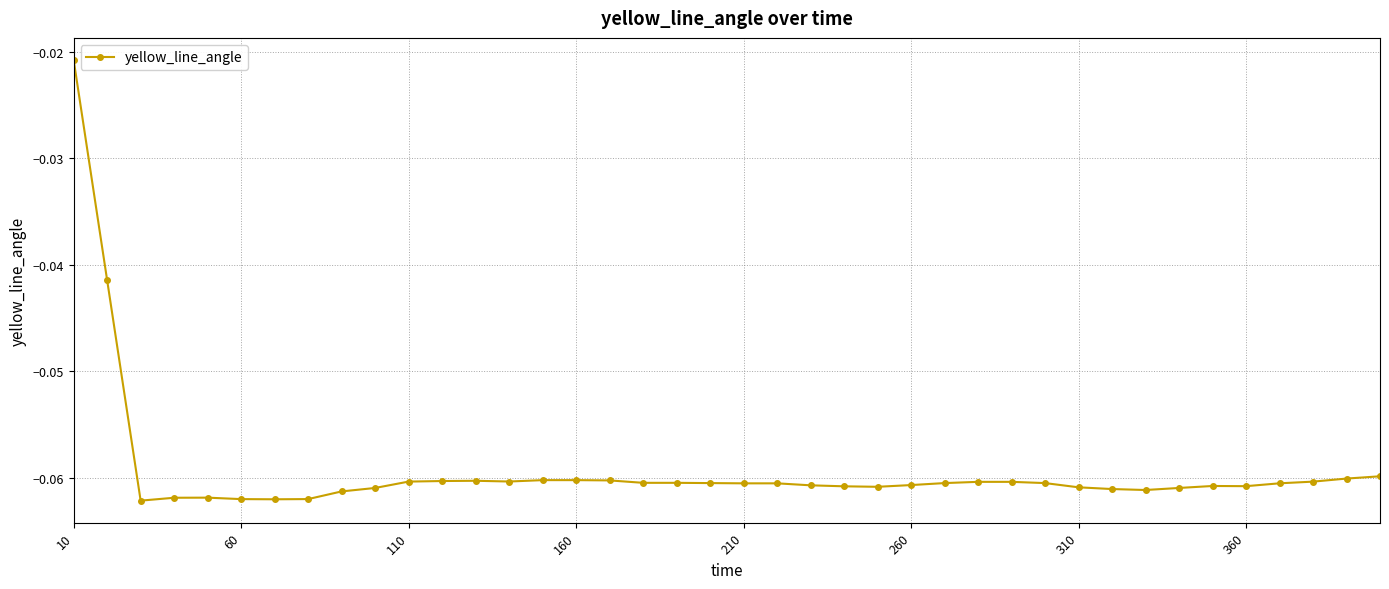

True or false: there are more than 1 points higher than both neighbors.

True